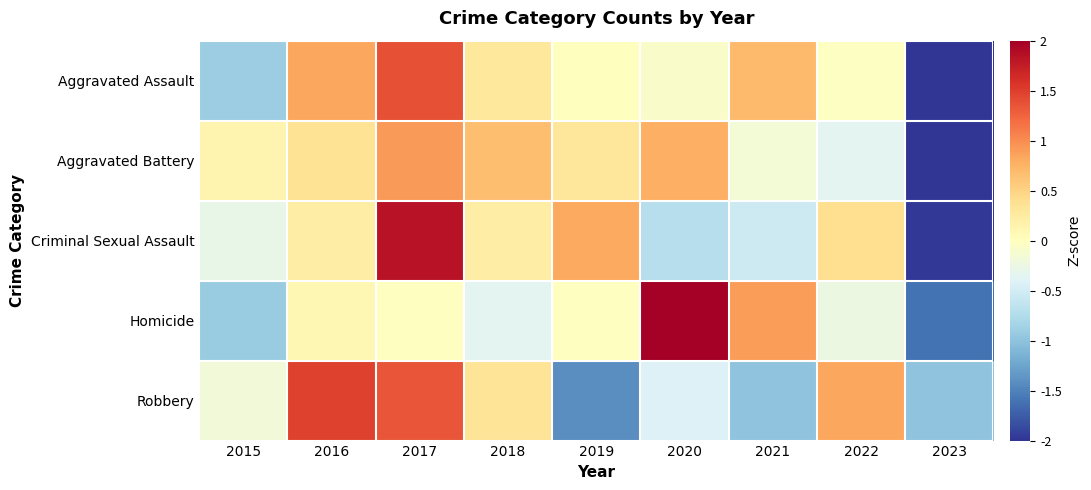

At which category is the sum across all series the highest?

2017